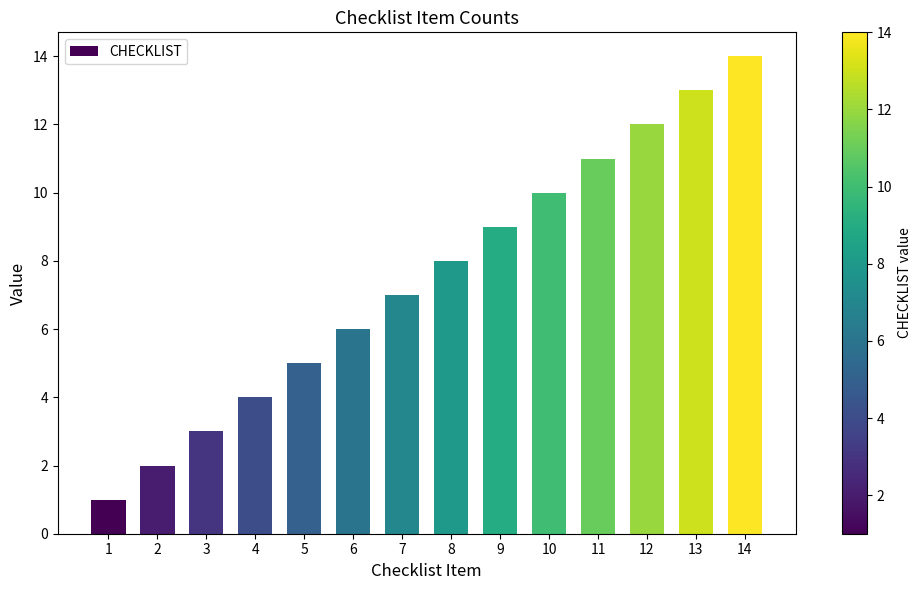

Count the number of categories in the chart.

14